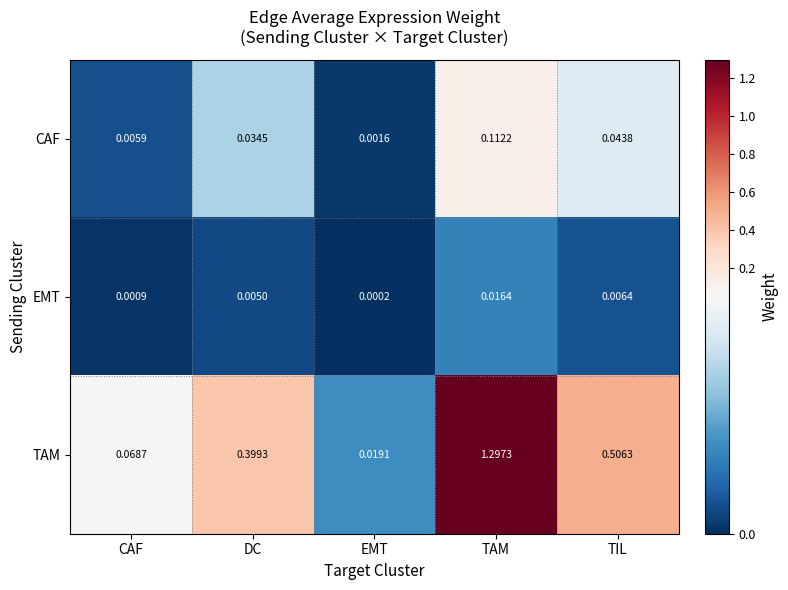

Which series has the largest total across all categories?

TAM